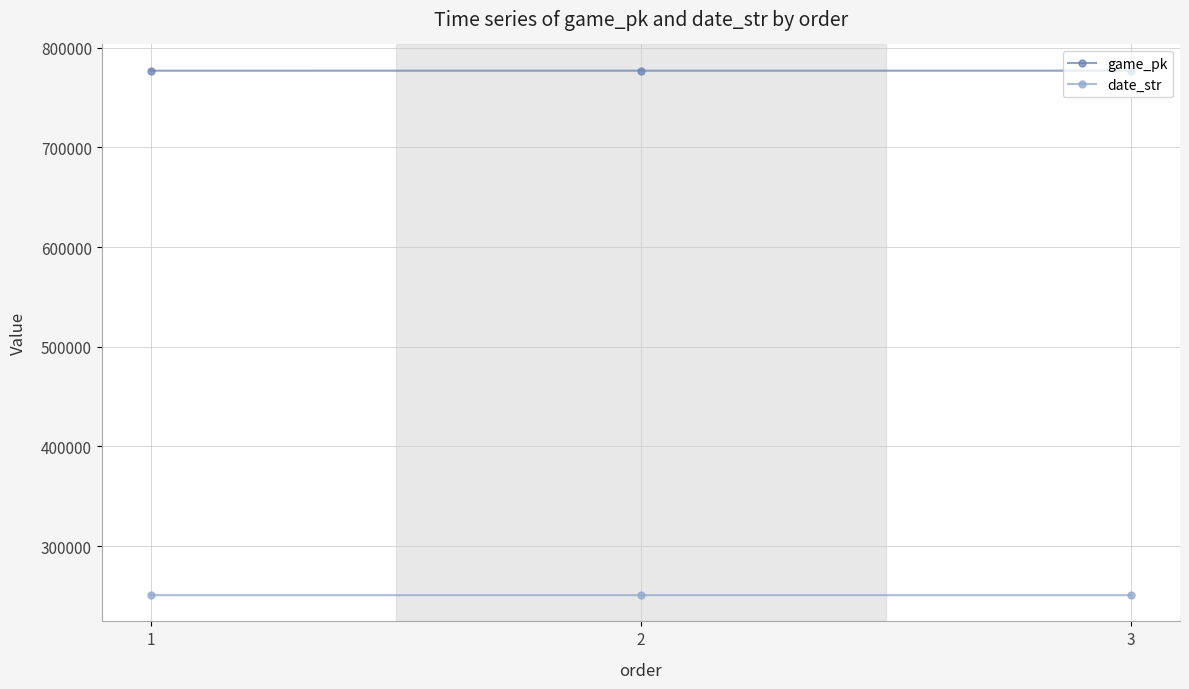

True or false: game_pk has a value of 776882 at 1.

True